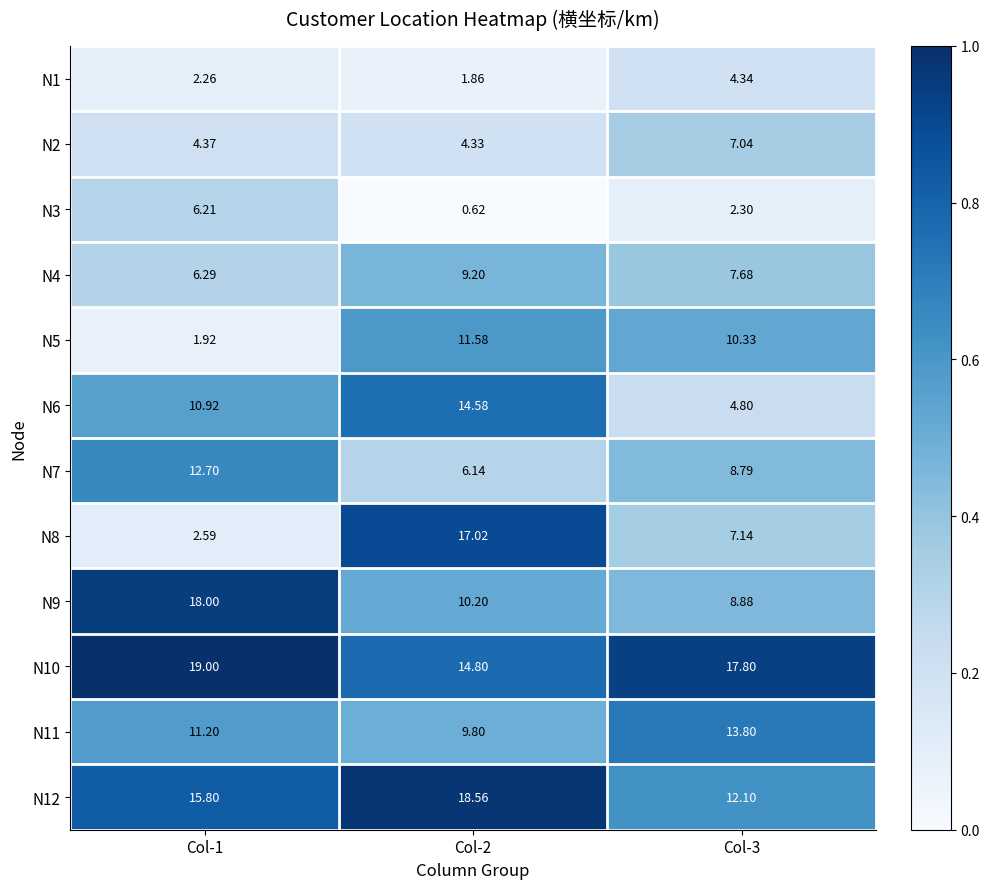

Which series has the largest total across all categories?

N10